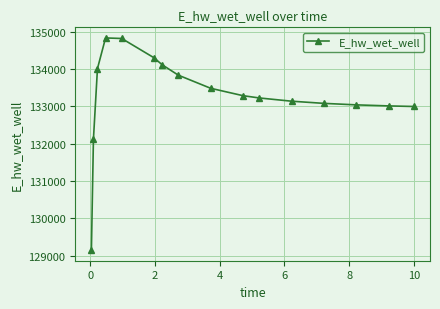

What is the greatest value displayed?

134830.7